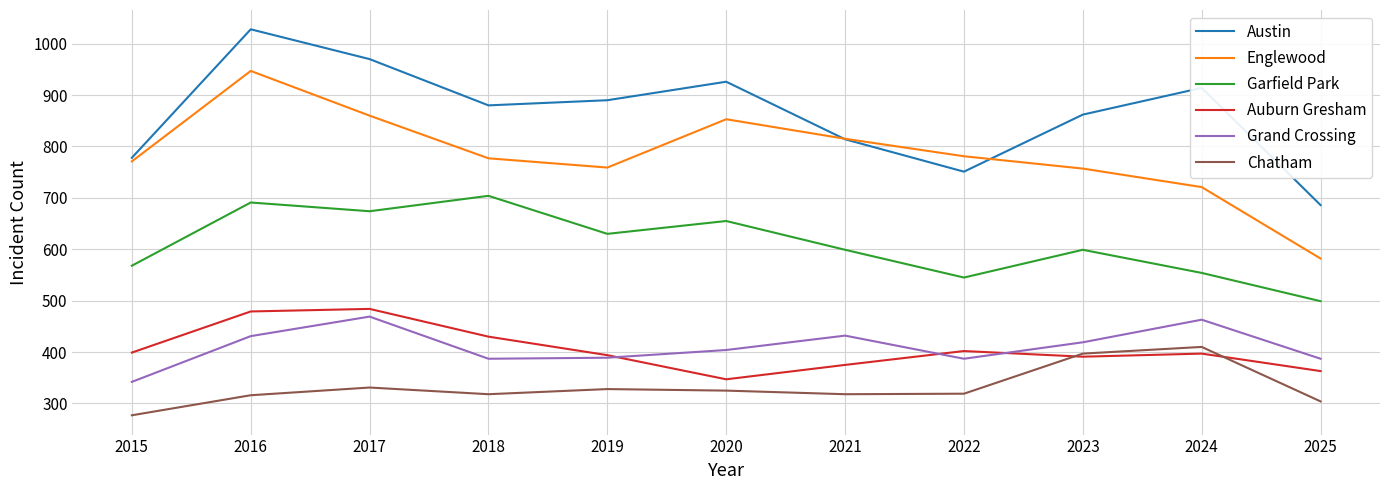

At which category is the sum across all series the highest?

2016